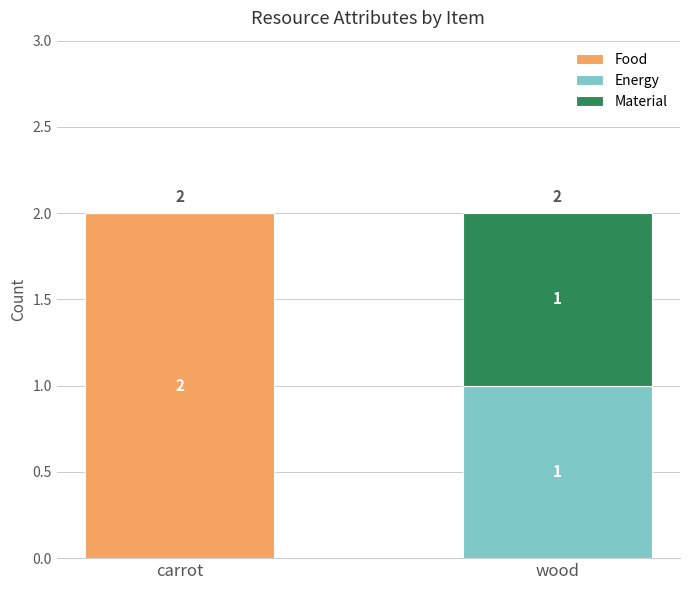

The value of Food at wood is 0. True or false?

True